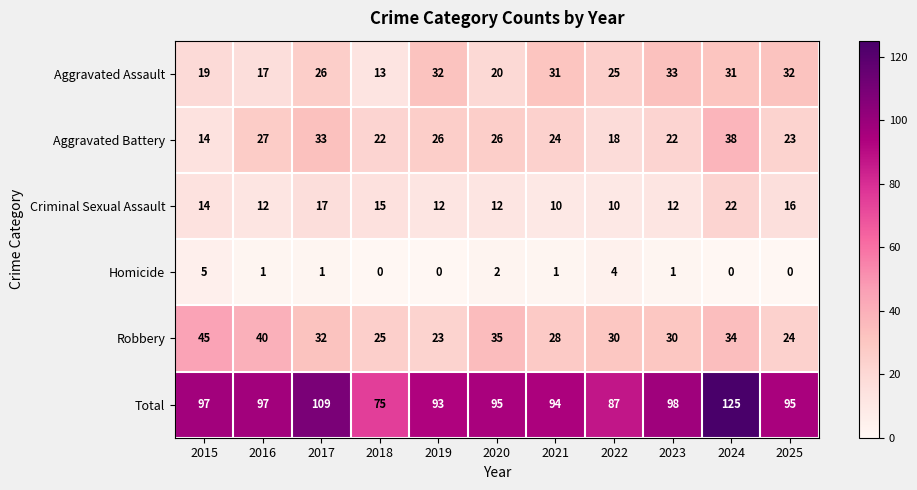

What is the total value across all series at 2016?

194